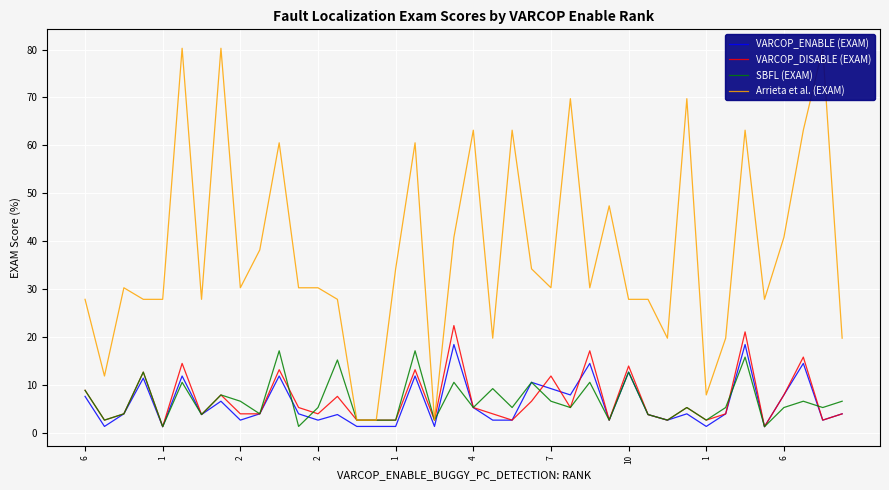

Which series has the widest spread of values?

Arrieta et al. (EXAM)